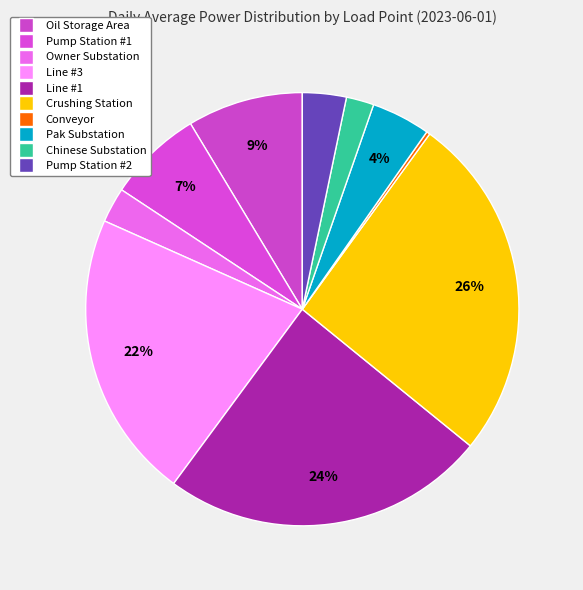

The Line #1 slice represents 33% of the pie. True or false?

False